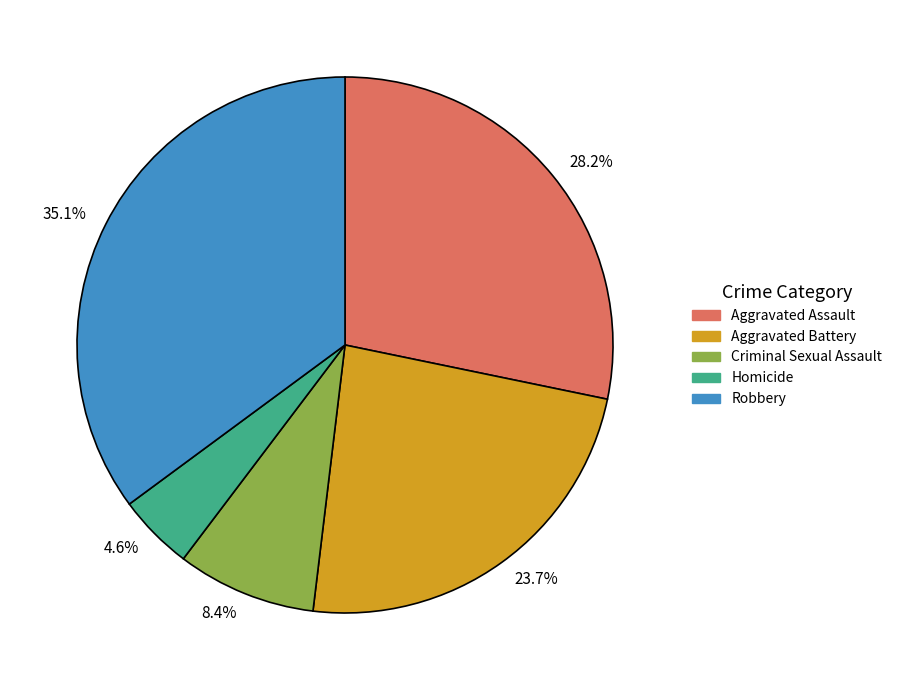

Do Aggravated Assault and Aggravated Battery together represent more than half of the pie?

Yes